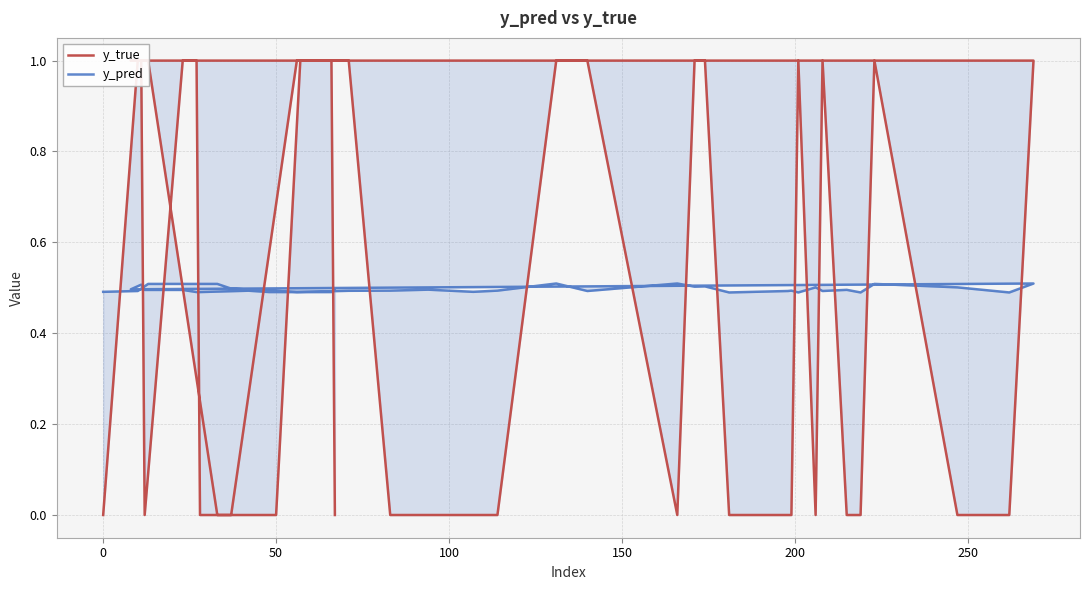

What position from the left is 50?

37